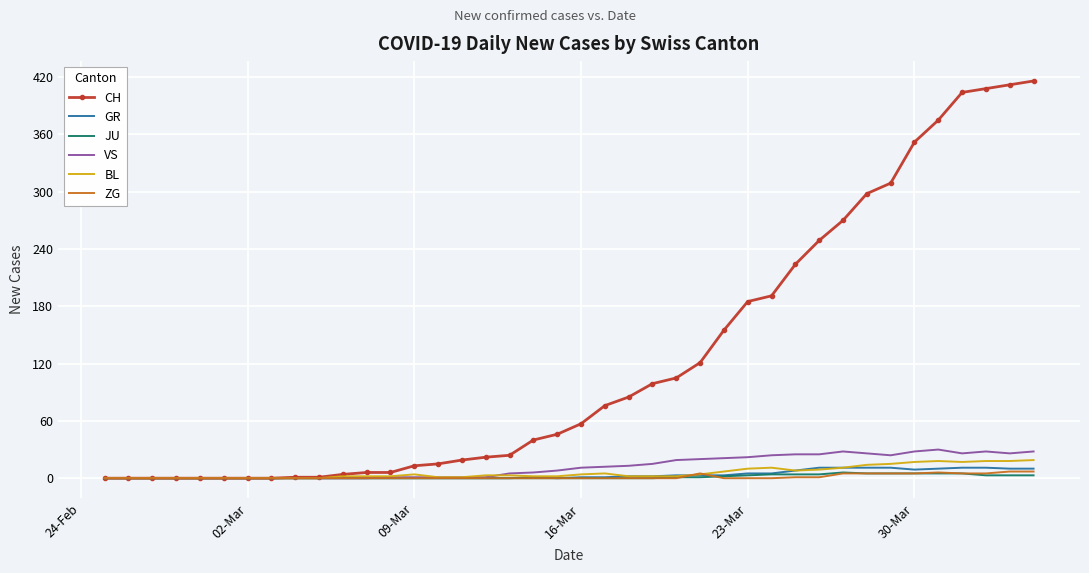

Which series has the largest range (max minus min)?

CH